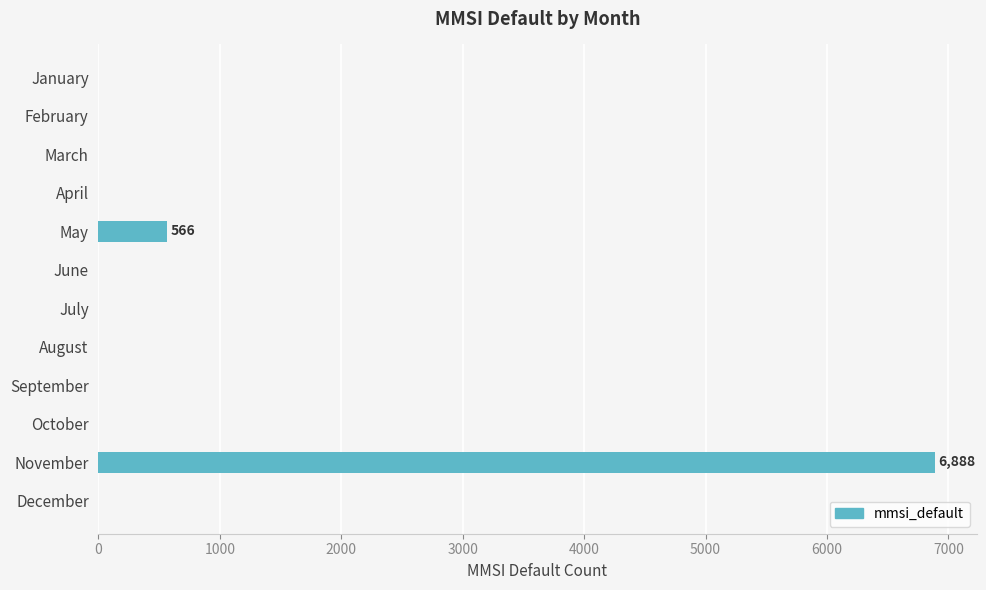

Which category has the highest value across all series?

November